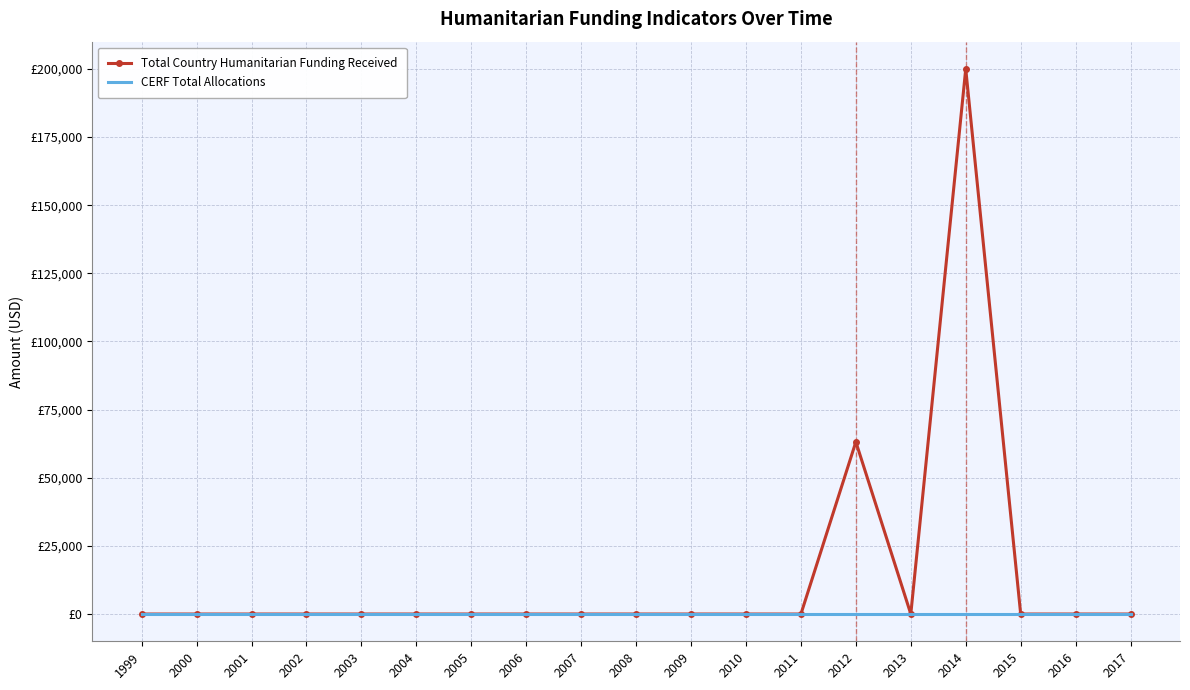

Reading left to right, list all the values displayed in this chart.

Total Country Humanitarian Funding Received: 1999=0	2000=0	2001=0	2002=0	2003=0	2004=0	2005=0	2006=0	2007=0	2008=0	2009=0	2010=0	2011=0	2012=63160	2013=0	2014=200000	2015=0	2016=0	2017=0
CERF Total Allocations: 1999=0	2000=0	2001=0	2002=0	2003=0	2004=0	2005=0	2006=0	2007=0	2008=0	2009=0	2010=0	2011=0	2012=0	2013=0	2014=0	2015=0	2016=0	2017=0